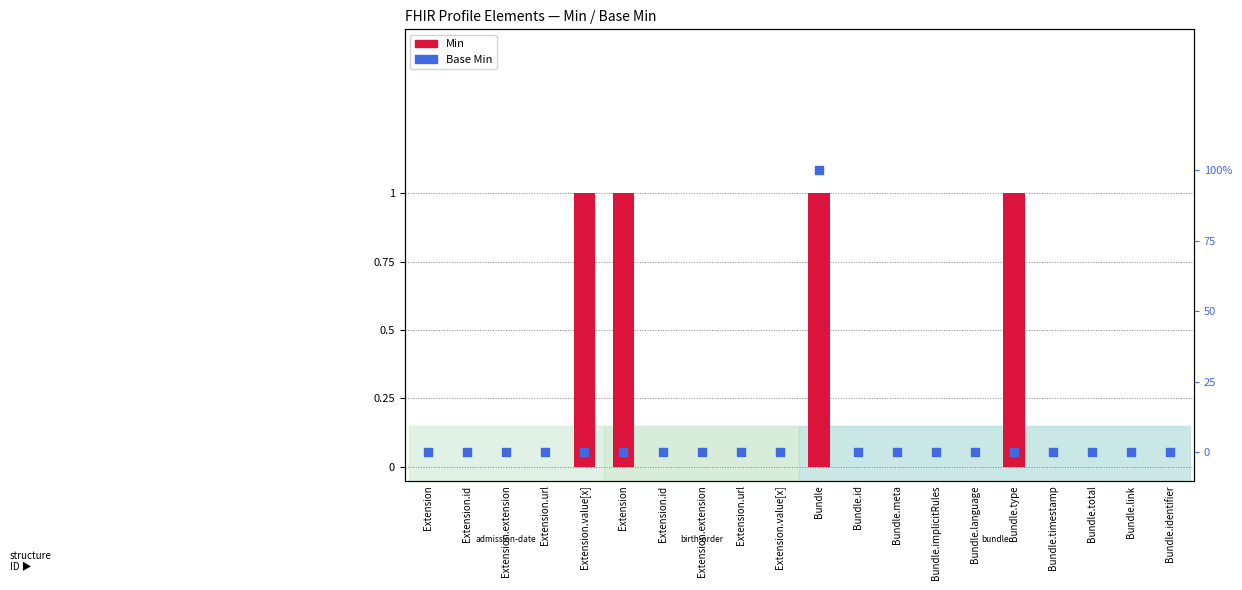

At which category is the sum across all series the highest?

Bundle